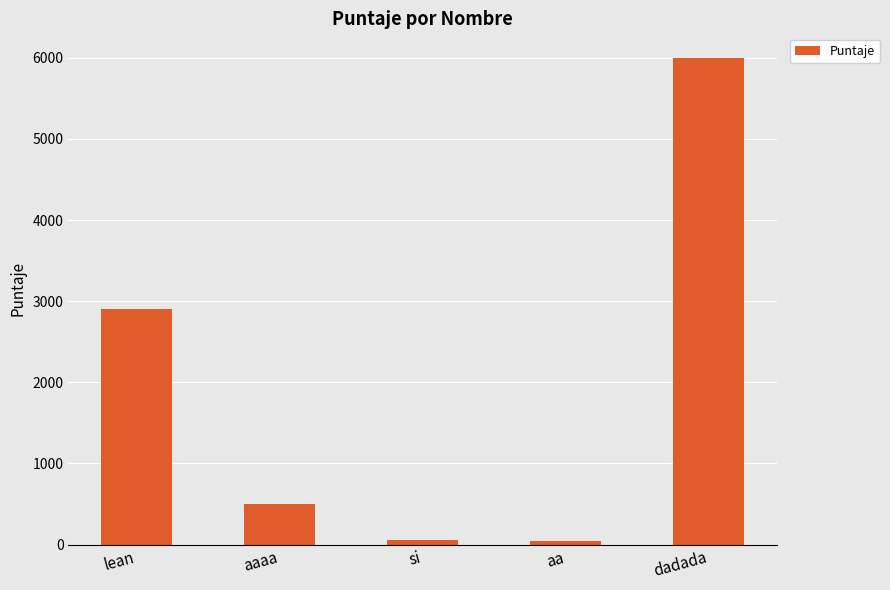

What is the sum of the values at lean and dadada?

8900